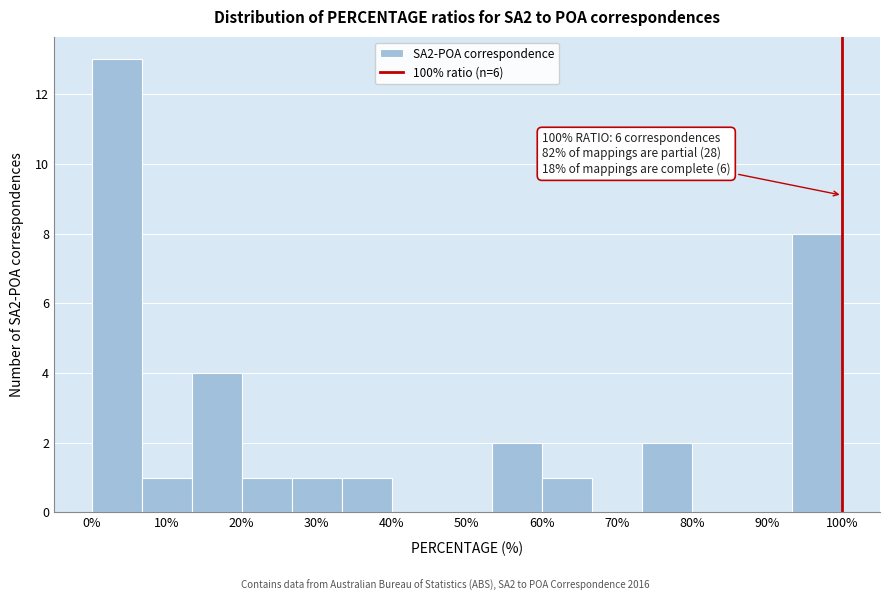

Over which range of the x-axis is the bar tallest?

0 to 7